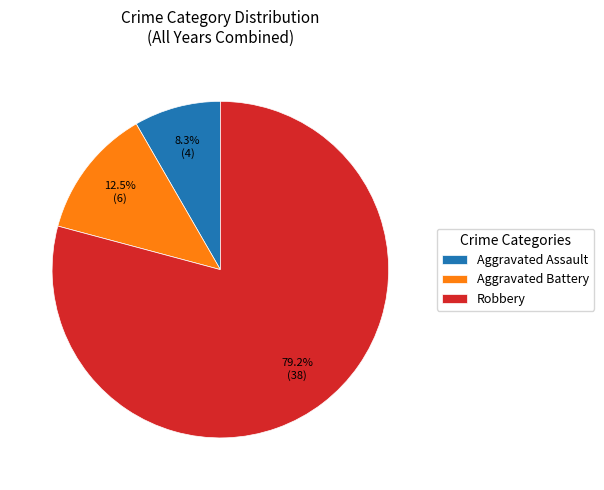

Which category has the smallest portion of the pie?

Aggravated Assault